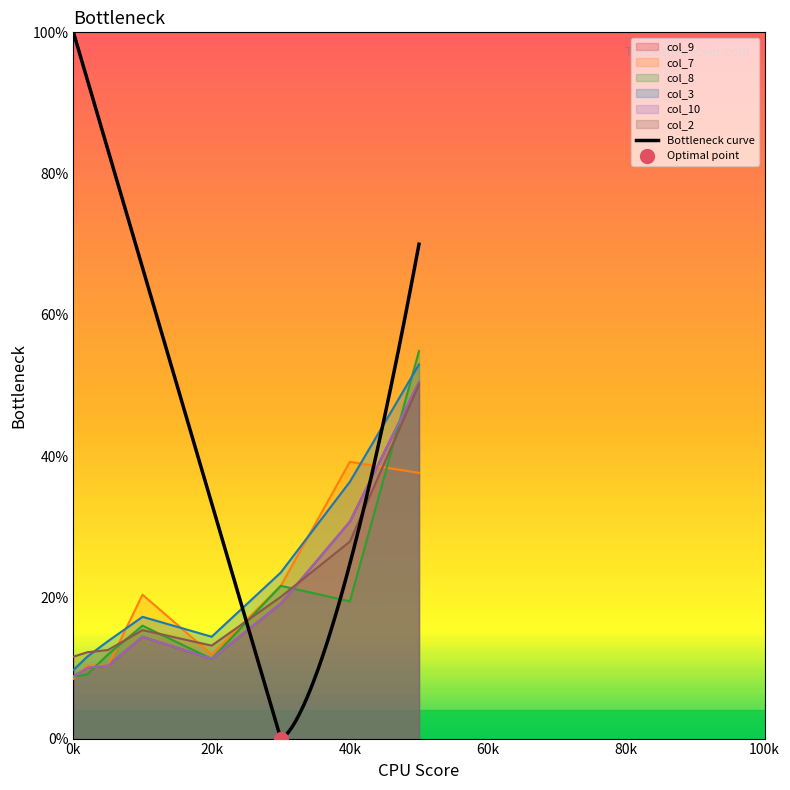

What is the total value across all series at 30?

125.1